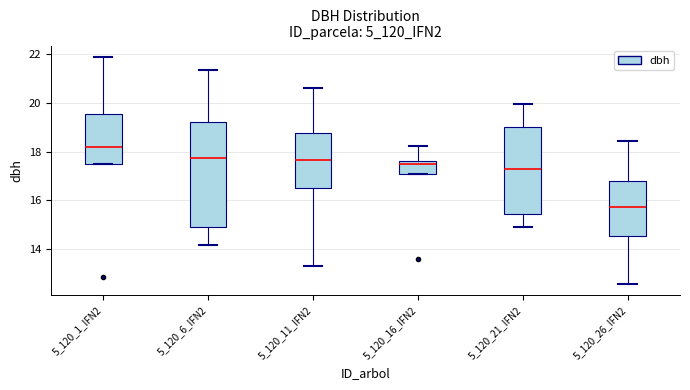

Reading left to right, transcribe this box plot: for each box, give where its median line is, the range the box spans, and where its two whiskers end, as read against the y-axis. The values are not printed on the chart, so give them approximately, as read against the axis.

5_120_1_IFN2: median 18.2, box 17.6 to 19.6, whiskers 17.6 to 22.0
5_120_6_IFN2: median 17.8, box 15.0 to 19.2, whiskers 14.2 to 21.4
5_120_11_IFN2: median 17.6, box 16.6 to 18.8, whiskers 13.4 to 20.6
5_120_16_IFN2: median 17.6 (just below the box's upper edge), box 17.2 to 17.6, whiskers 17.2 to 18.2
5_120_21_IFN2: median 17.4, box 15.4 to 19.0, whiskers 15.0 to 20.0
5_120_26_IFN2: median 15.8, box 14.6 to 16.8, whiskers 12.6 to 18.4